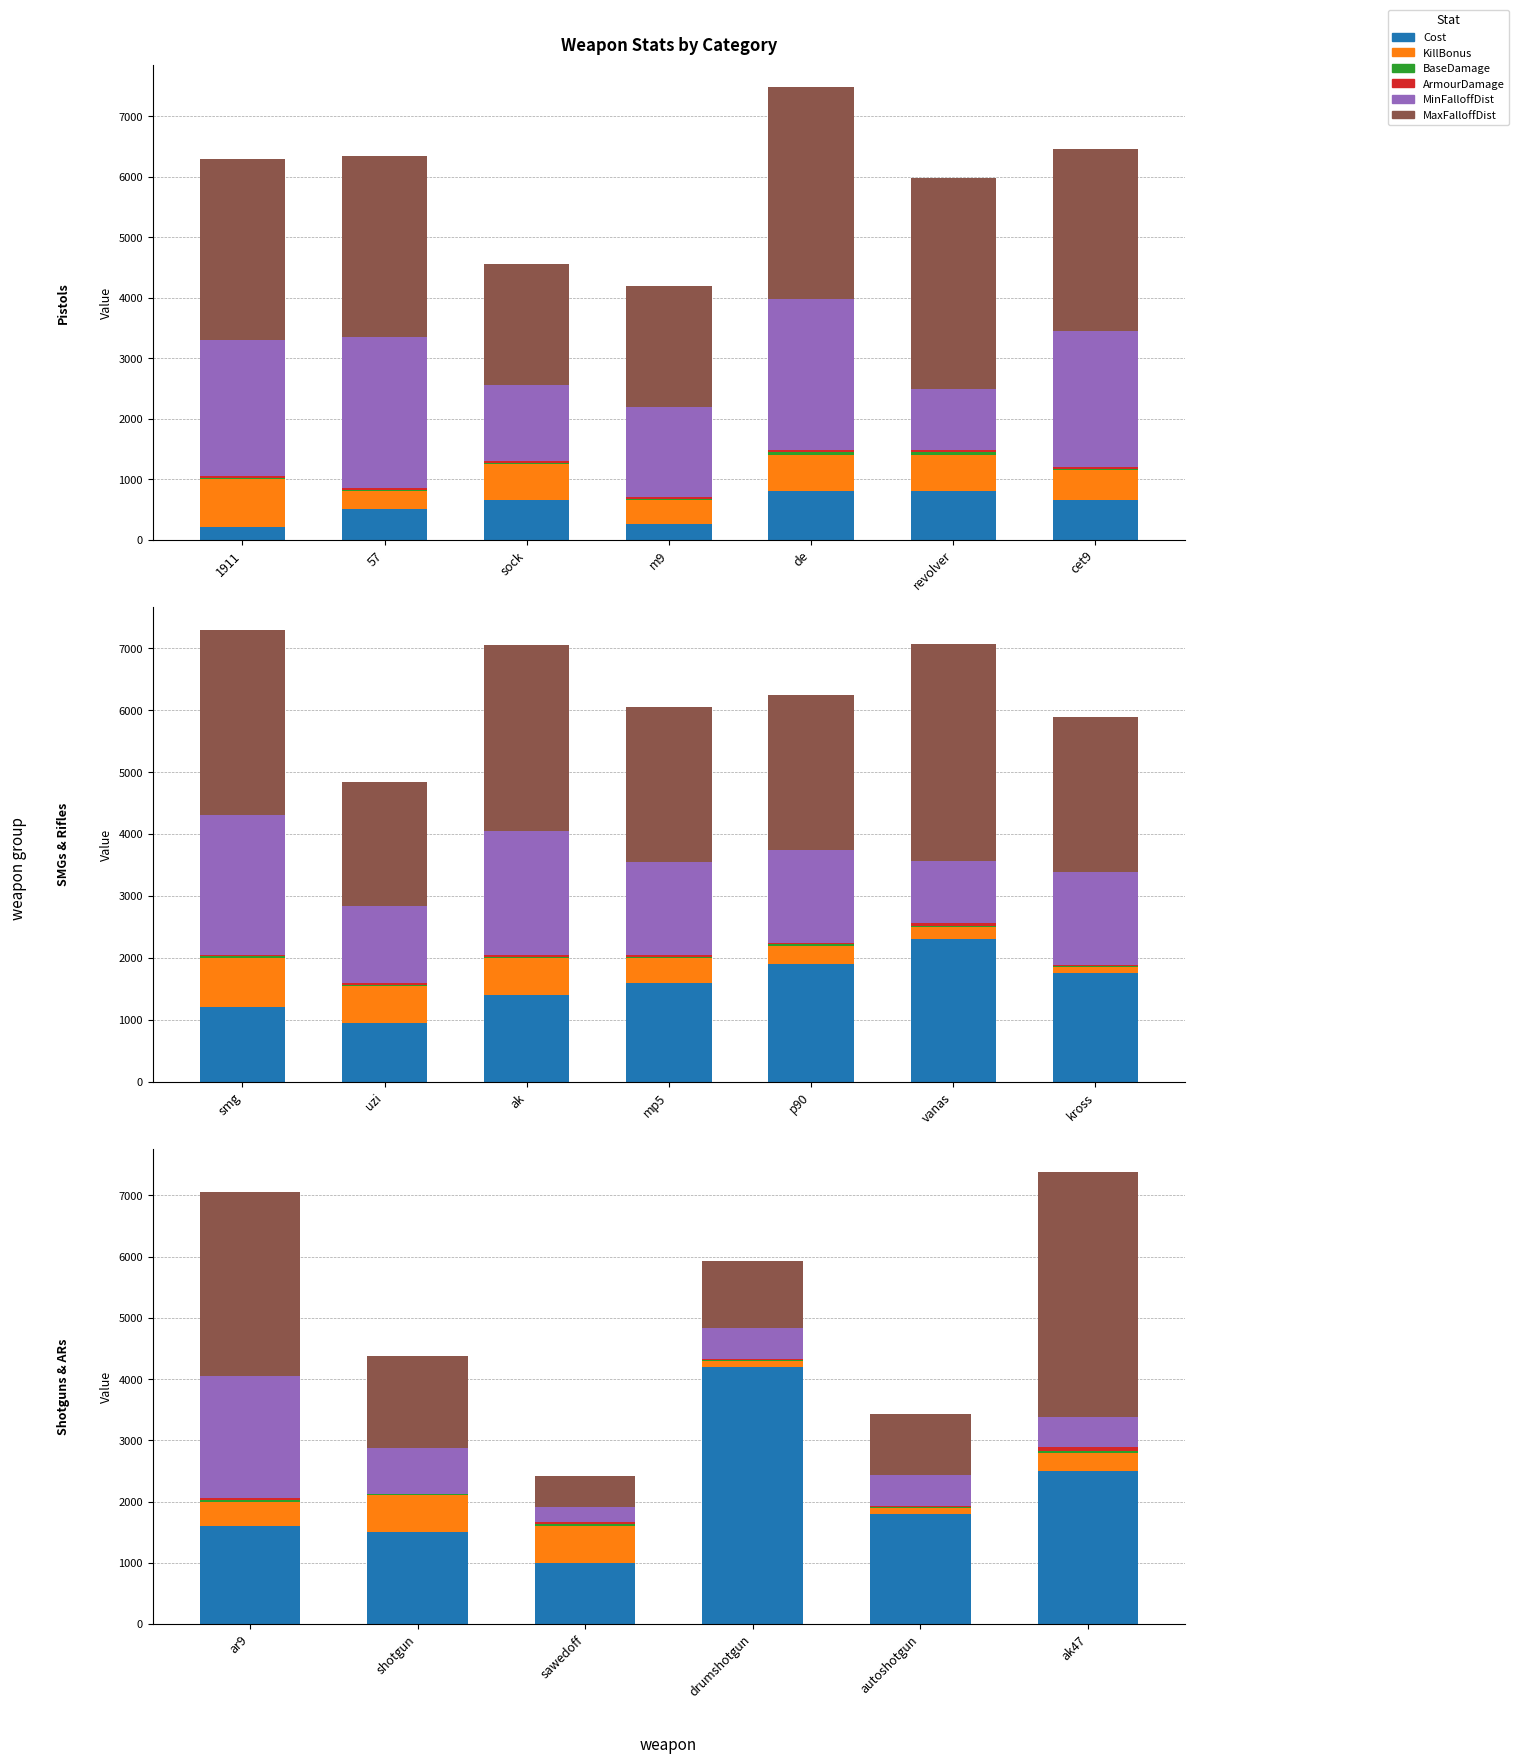

Between sawedoff and shotgun, which is larger?

shotgun